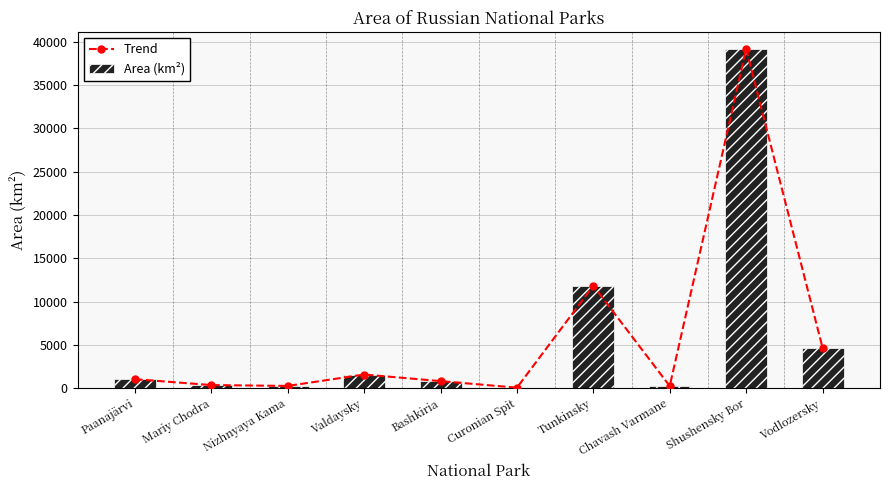

The Trend series shows 39180.0 at Shushensky Bor. True or false?

True